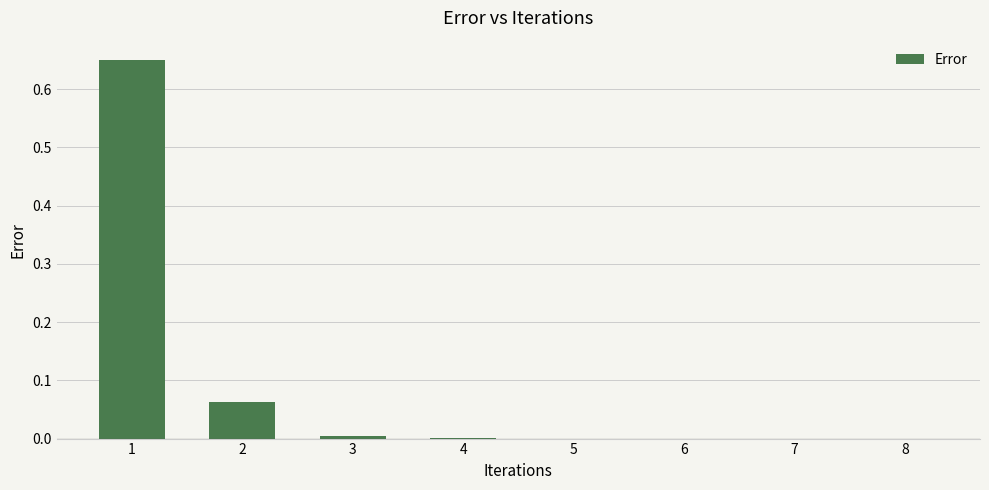

Are the bars grouped side by side (vs. stacked)?

No